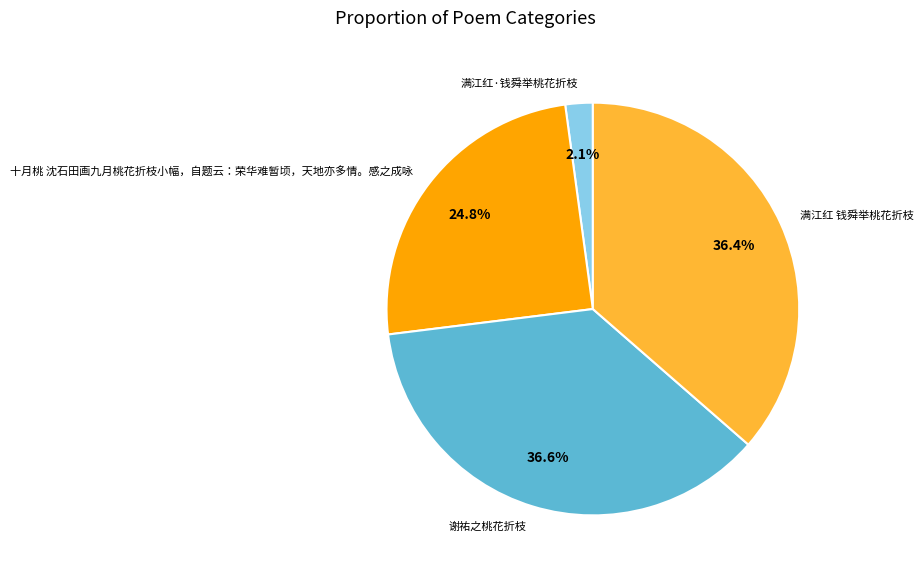

To the nearest percent, what percentage of the pie is 谢祐之桃花折枝?

37%